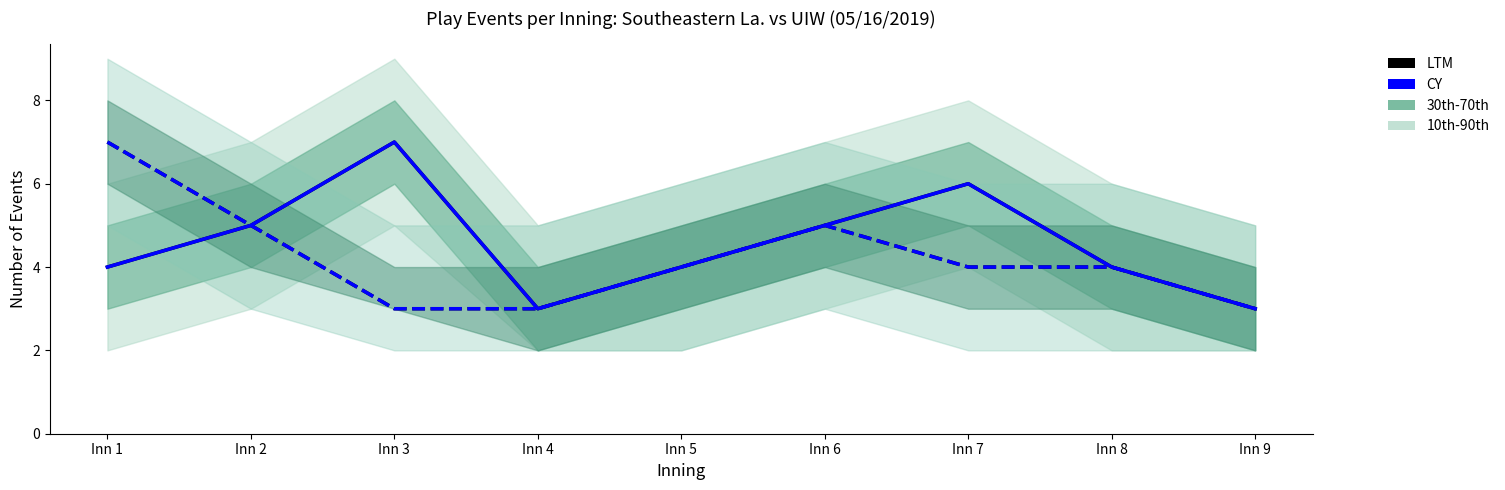

What is the average value of the LTM (UIW) series?

4